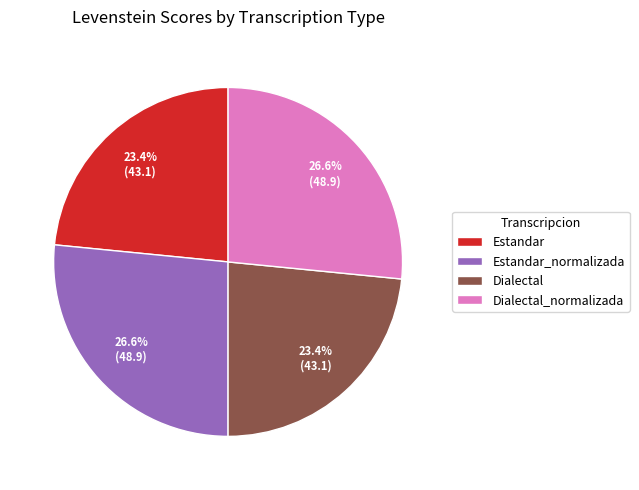

To the nearest percent, what is the combined percentage of Dialectal and Estandar_normalizada?

50%